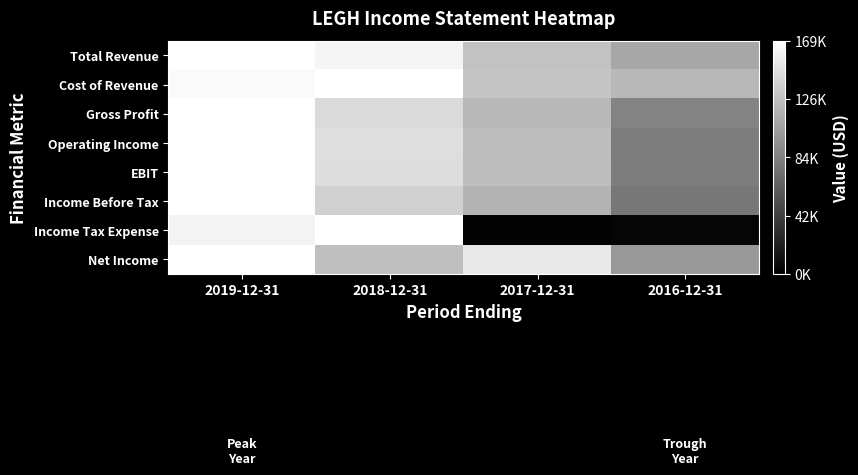

Between 2019-12-31 and 2018-12-31, which series saw the biggest shift?

Net Income